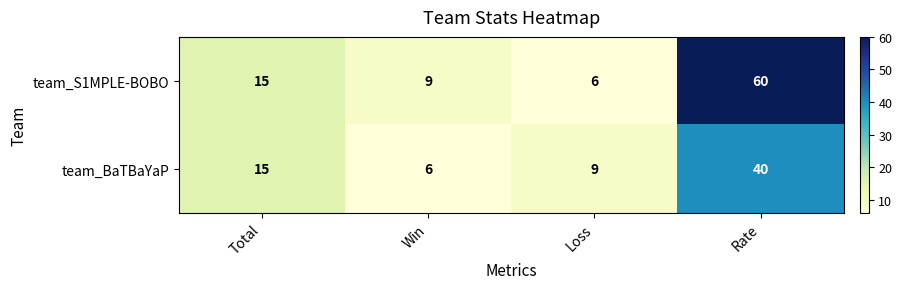

At which category is the sum across all series the highest?

Rate